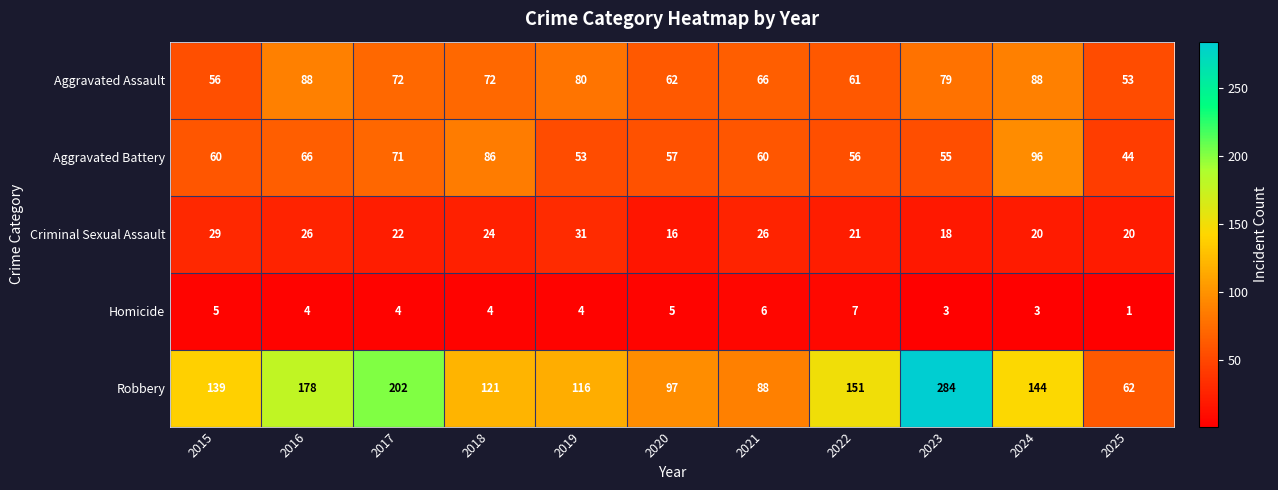

Which label corresponds to the largest value in the chart?

2023